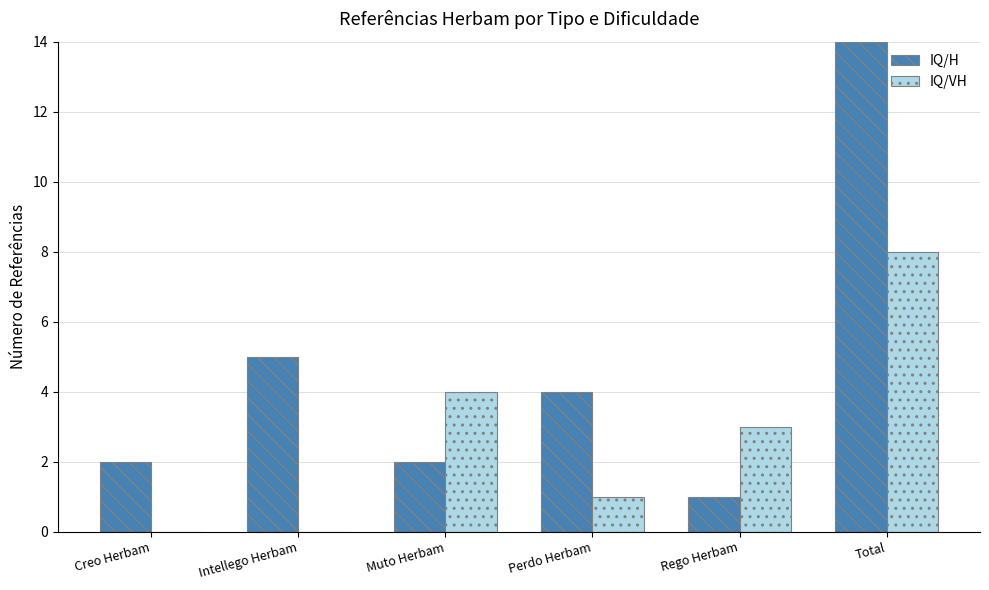

What is the greatest value displayed?

14